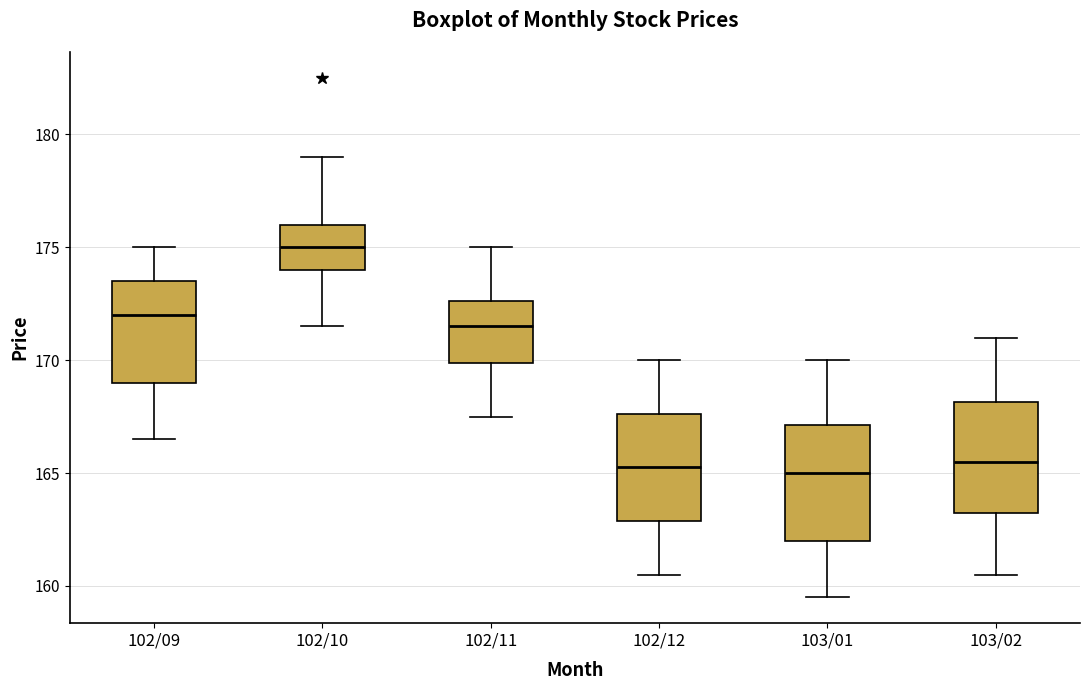

Where does the lower whisker of the box for 102/10 end on the y-axis? The values are not printed on the chart, so give them approximately, as read against the axis.

171.5